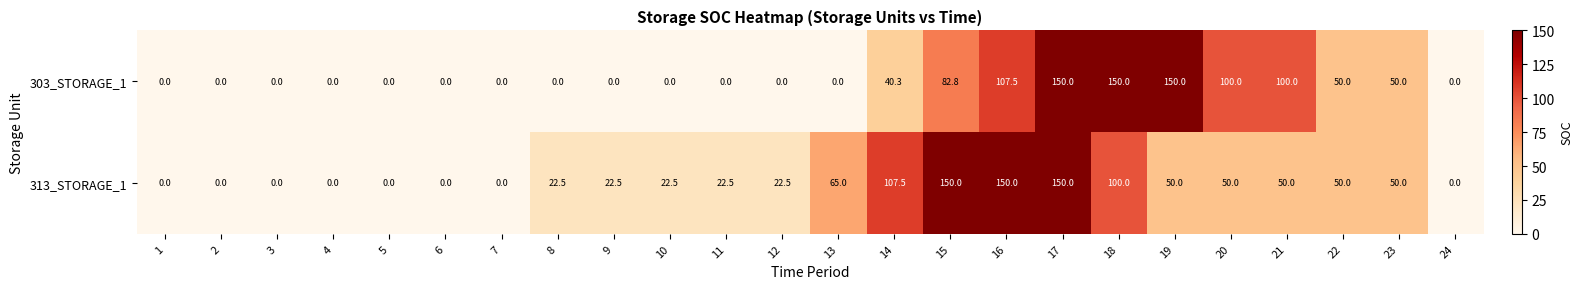

What is the approximate value of 313_STORAGE_1 at 22?

50.0